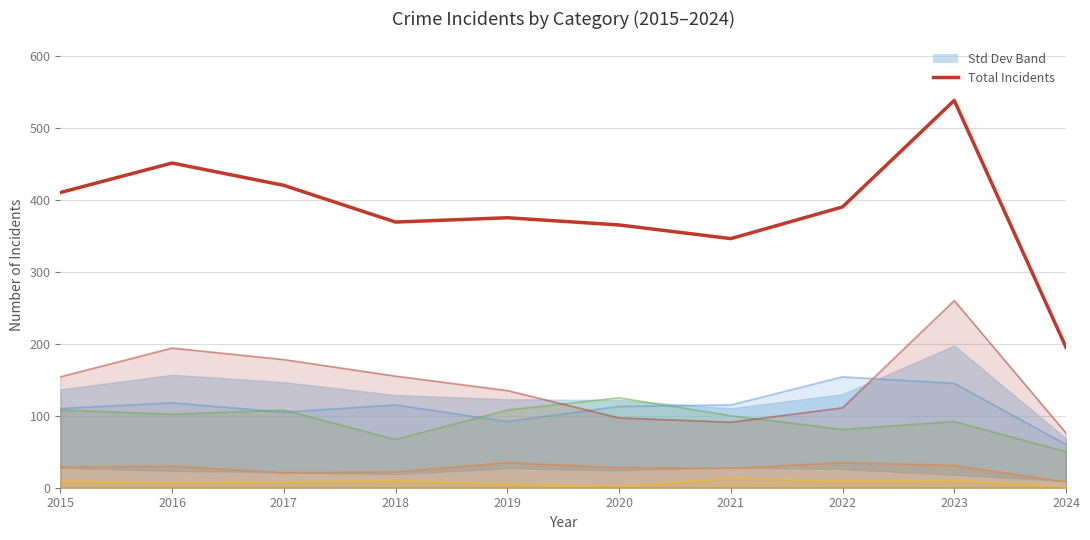

How many lines are shown in the chart?

1